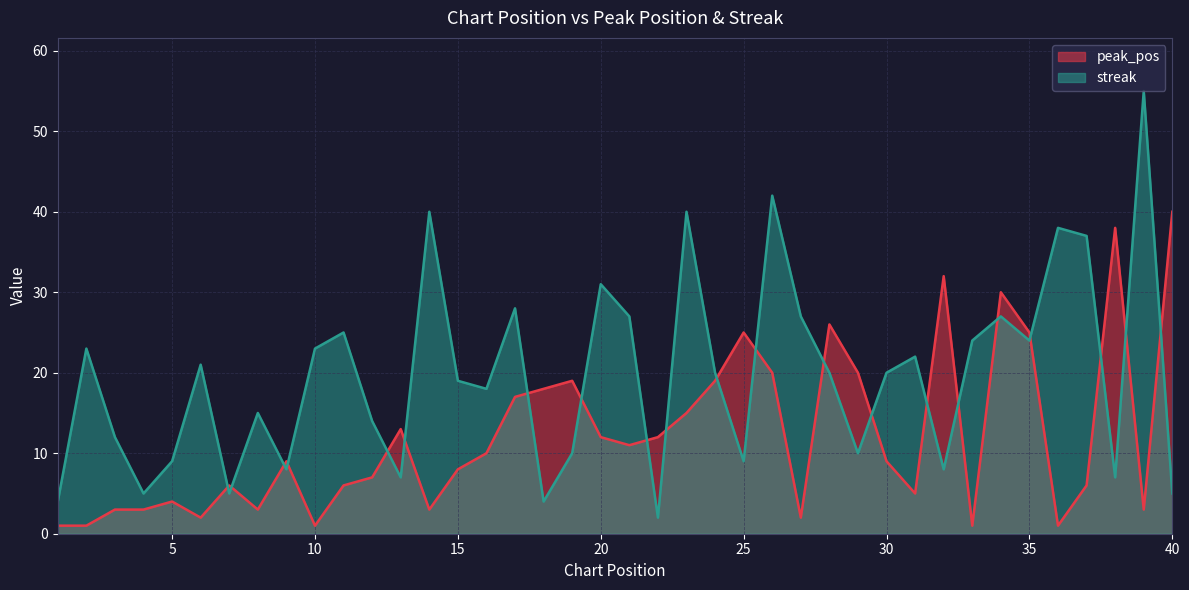

True or false: streak has a value of 33 at 15.

False